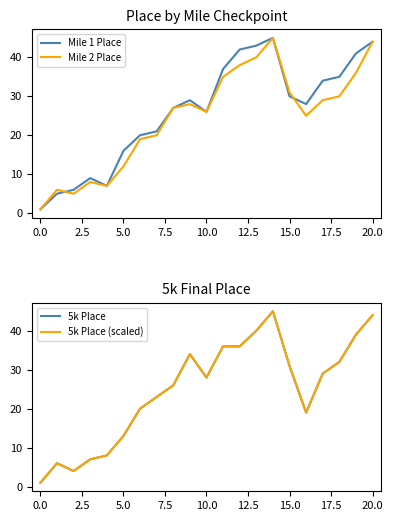

How many series are shown in this chart?

4